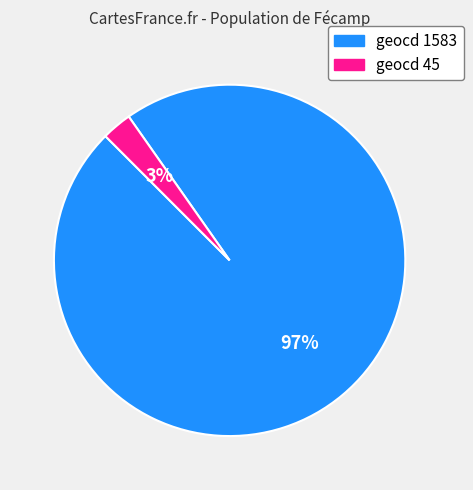

Between geocd 1583 and geocd 45, which is larger?

geocd 1583